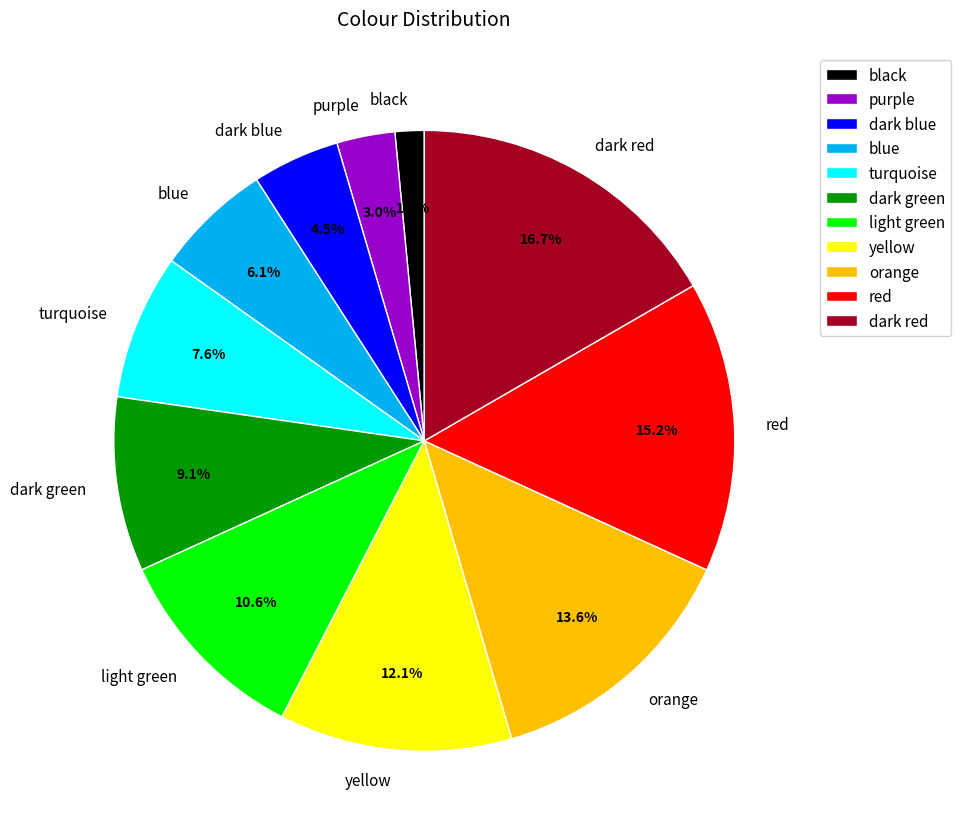

Is the sum of purple and dark blue greater than half?

No